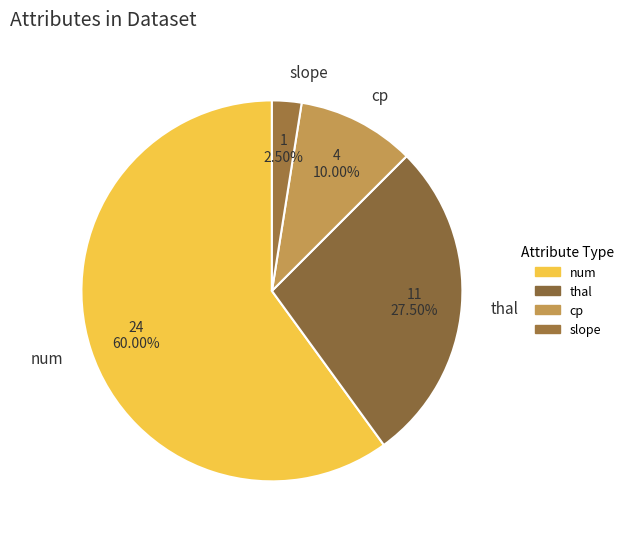

Does slope account for over 50% of the chart?

No